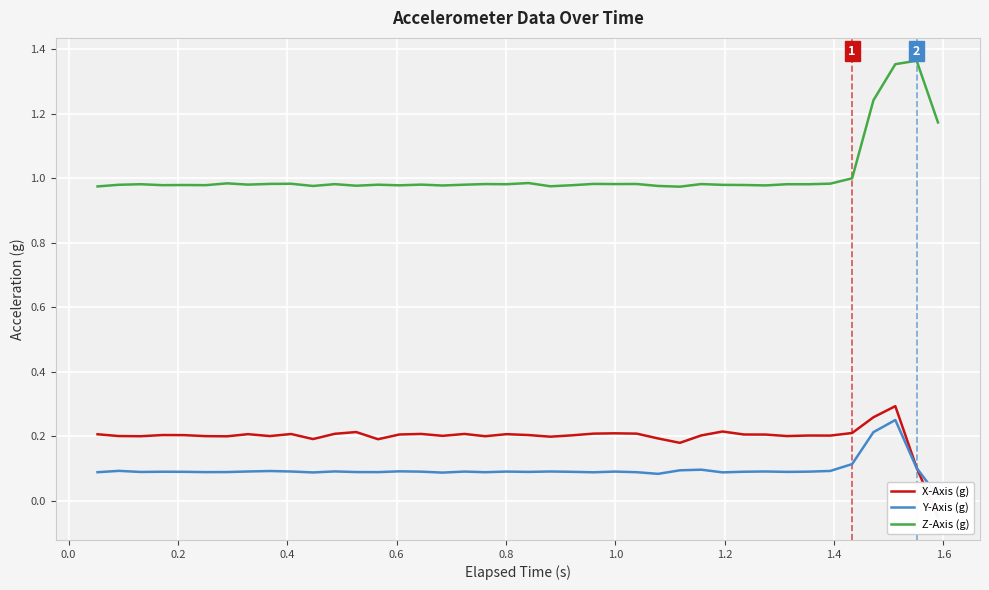

Is this an area chart (filled region under the line)?

No